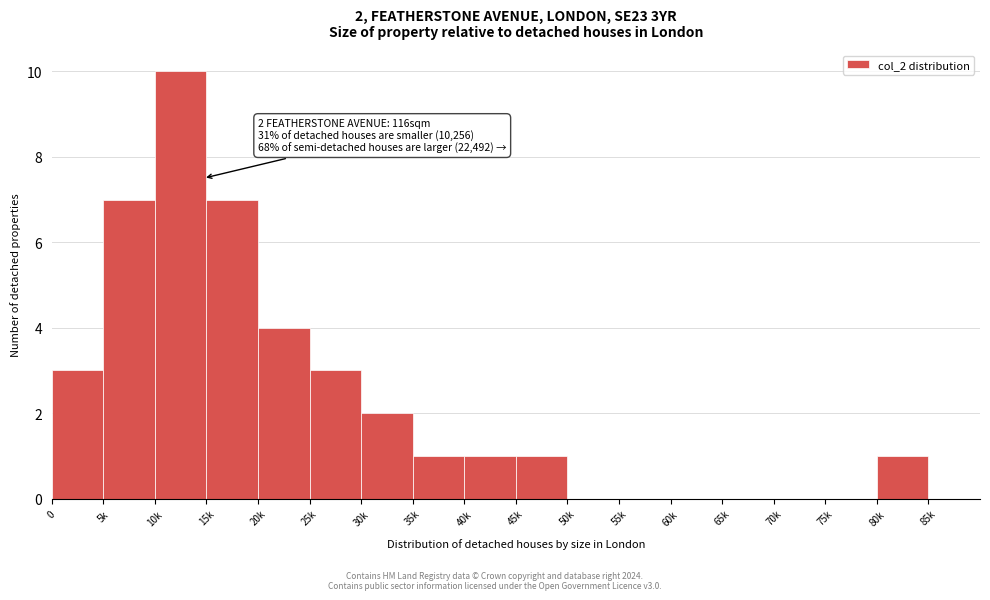

Reading left to right, what are all the values shown in this chart?

0=3	5k=7	10k=10	15k=7	20k=4	25k=3	30k=2	35k=1	40k=1	45k=1	50k=0	55k=0	60k=0	65k=0	70k=0	75k=0	80k=1	85k=0